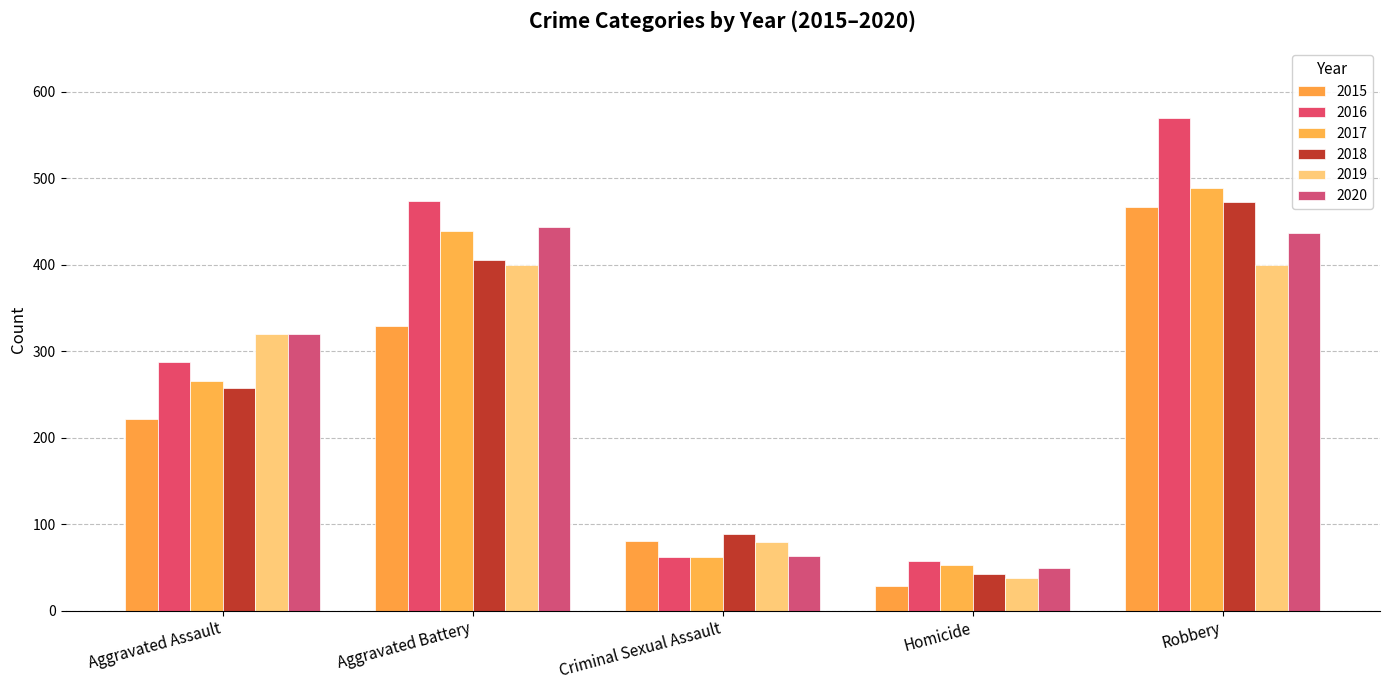

What are all the series names shown in the legend?

2015, 2016, 2017, 2018, 2019, 2020